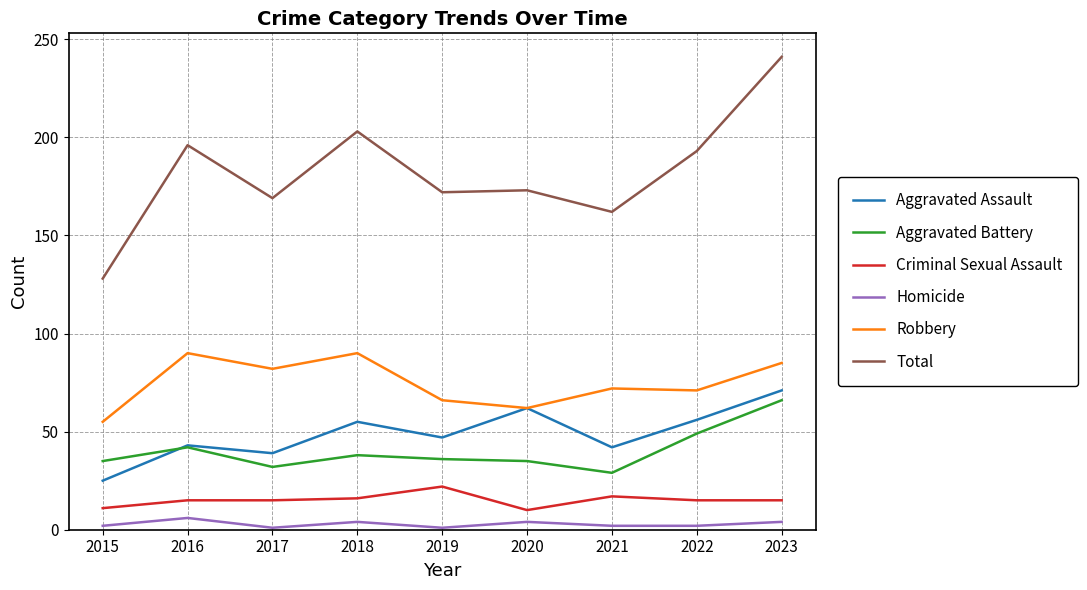

True or false: Aggravated Assault and Total intersect in this chart.

False